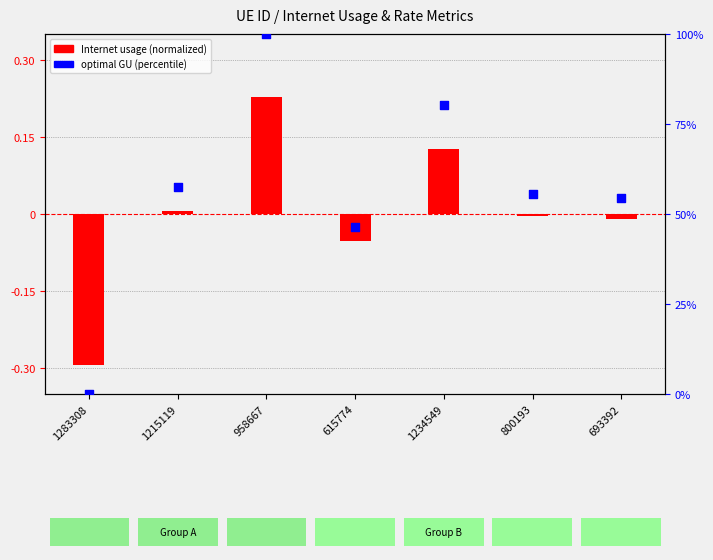

Is the value of Internet usage (normalized) at 615774 greater than the value of optimal GU (percentile) at 800193?

No